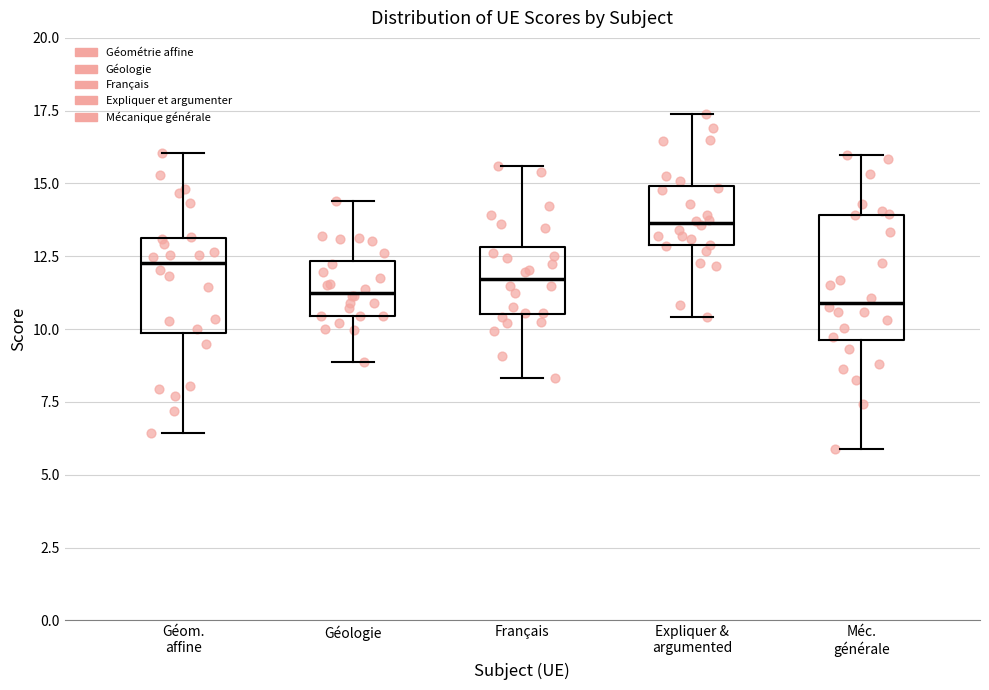

Comparing the boxes themselves (not the whiskers), which one is the tallest?

Méc. générale